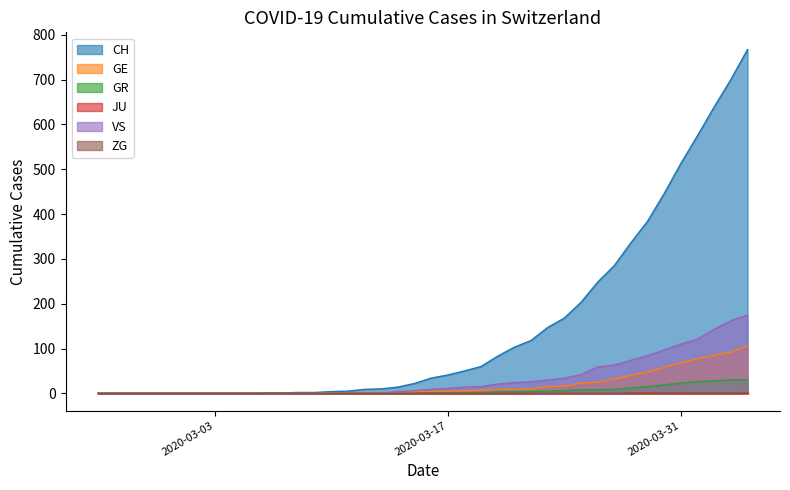

Which series has the largest range (max minus min)?

CH